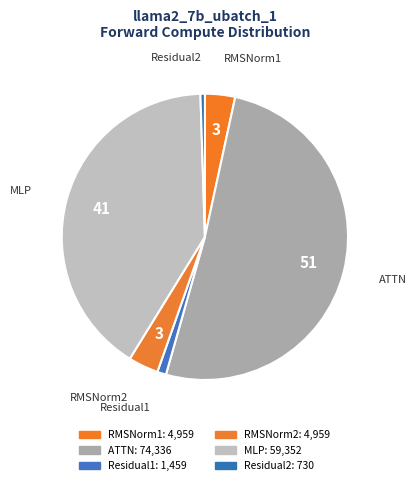

Which has a higher value, RMSNorm1 or MLP?

MLP